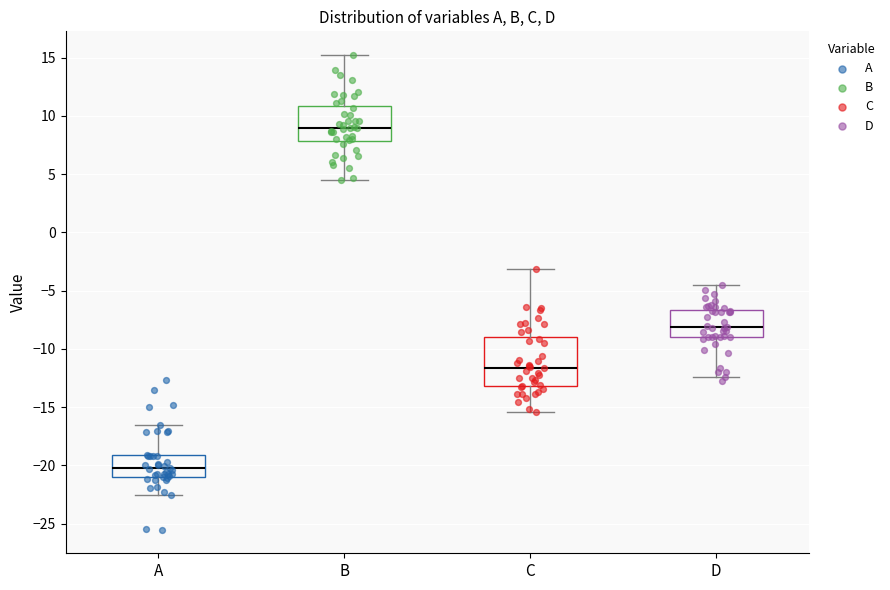

Which box is the tallest, from its lower edge to its upper edge?

C